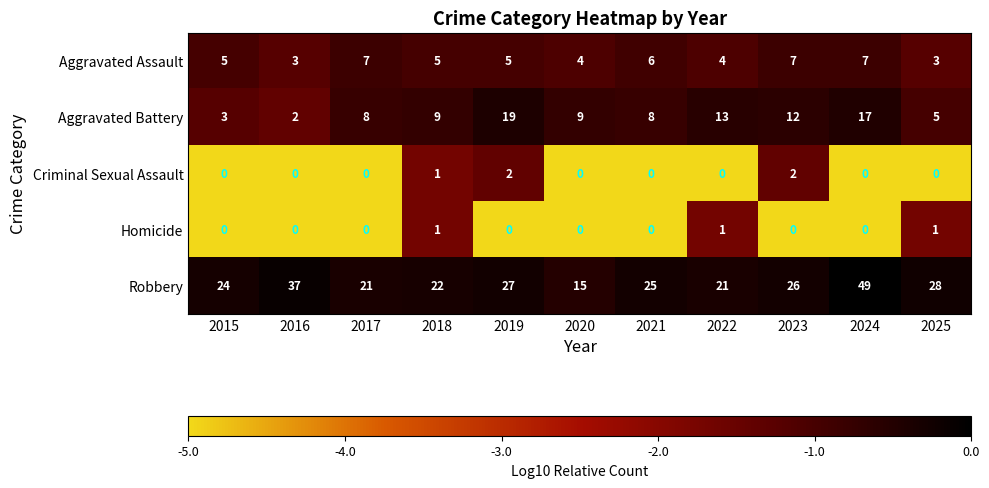

What is the total value across all series at 2018?

38